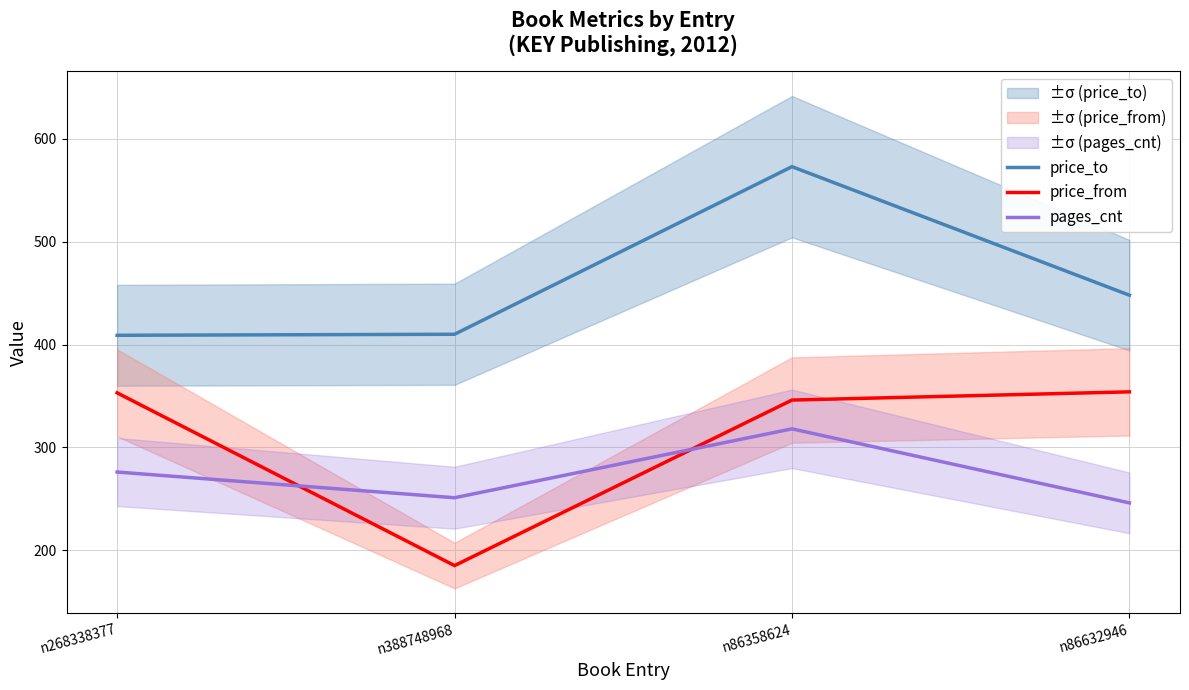

At which category does price_from reach its first local valley?

n388748968